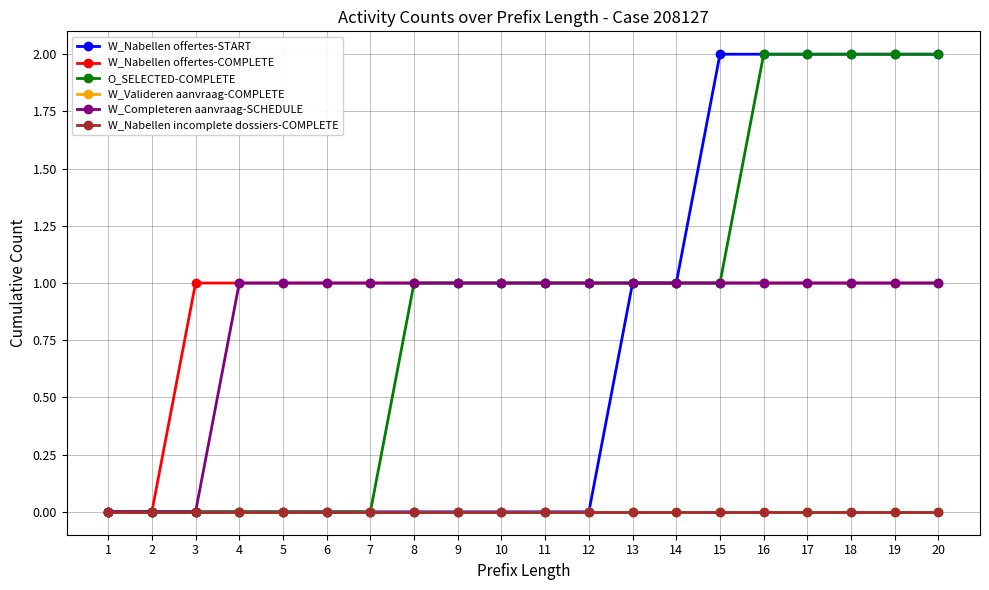

How many lines are shown in the chart?

6